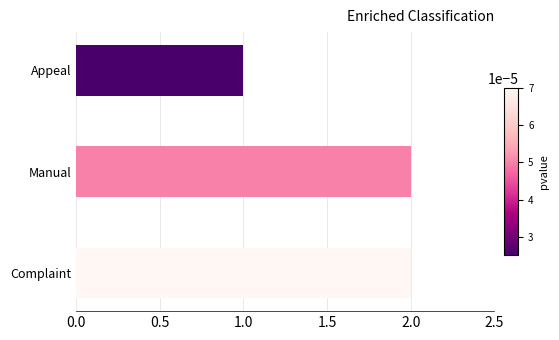

How many values are between 1 and 2?

3